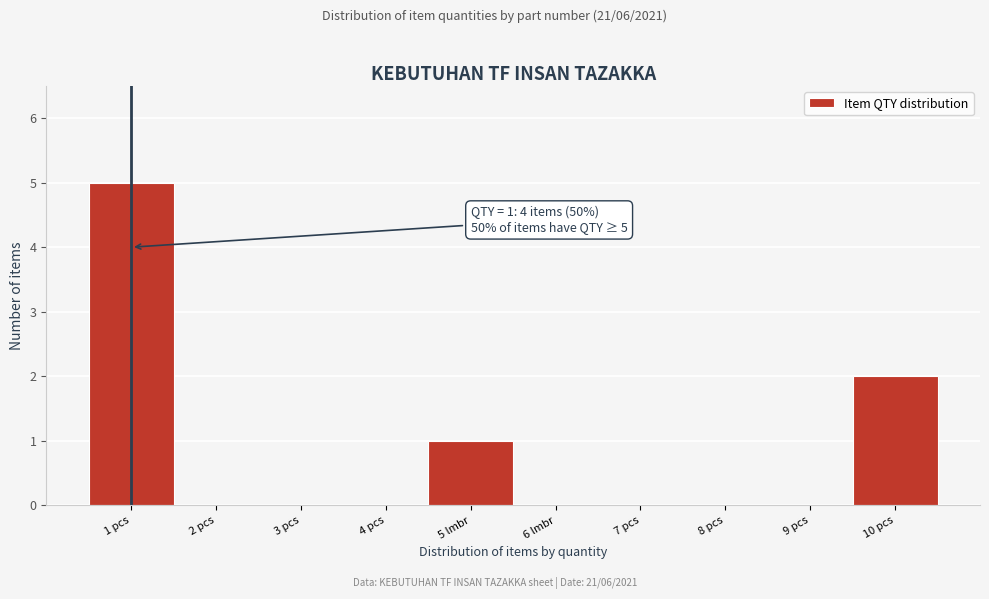

Reading right to left, extract all data points from this chart.

10 pcs=2	9 pcs=0	8 pcs=0	7 pcs=0	6 lmbr=0	5 lmbr=1	4 pcs=0	3 pcs=0	2 pcs=0	1 pcs=5